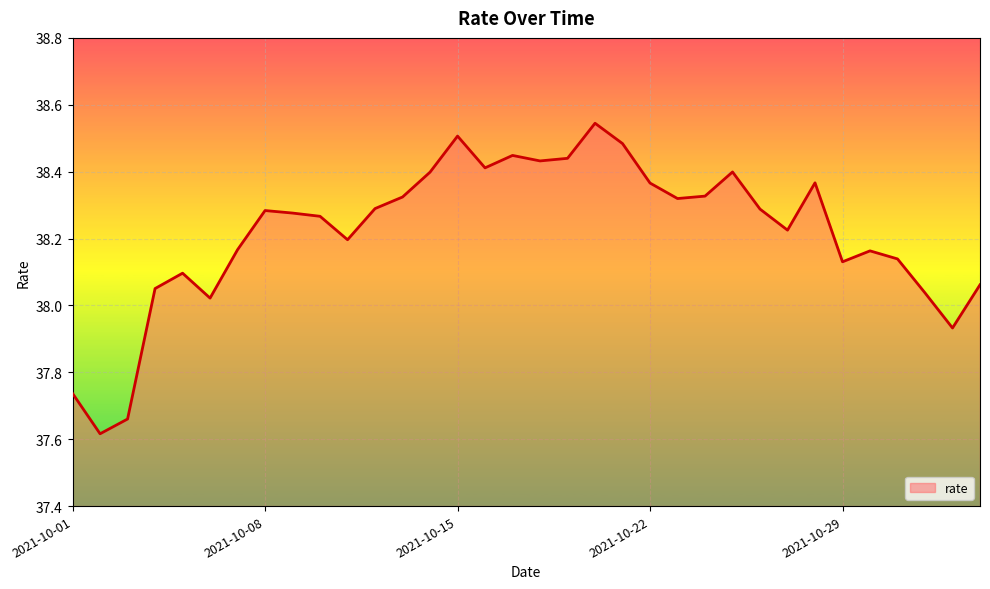

Does the chart display data point markers on the line(s)?

No